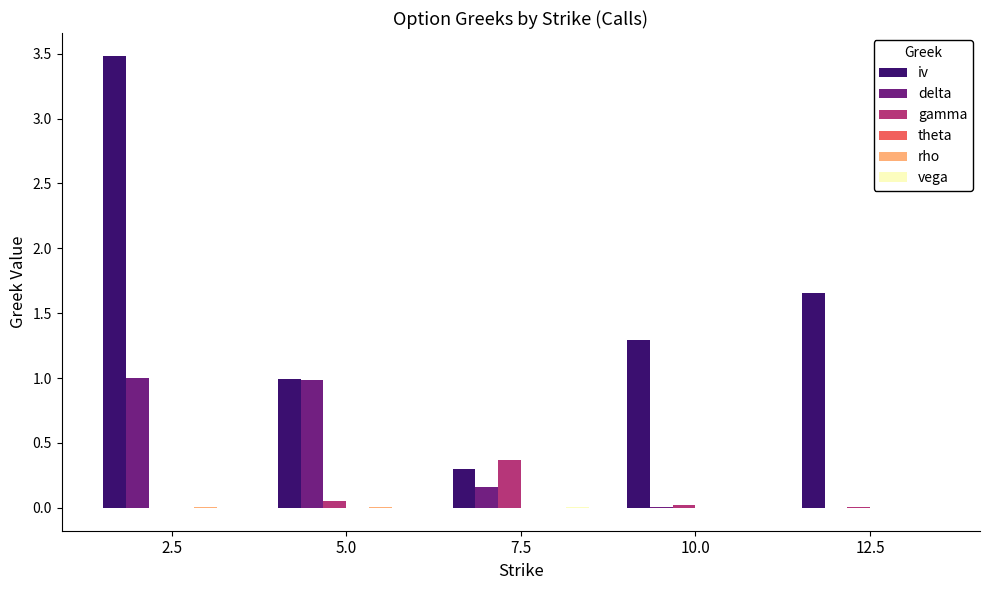

At which label does gamma reach its peak?

7.5